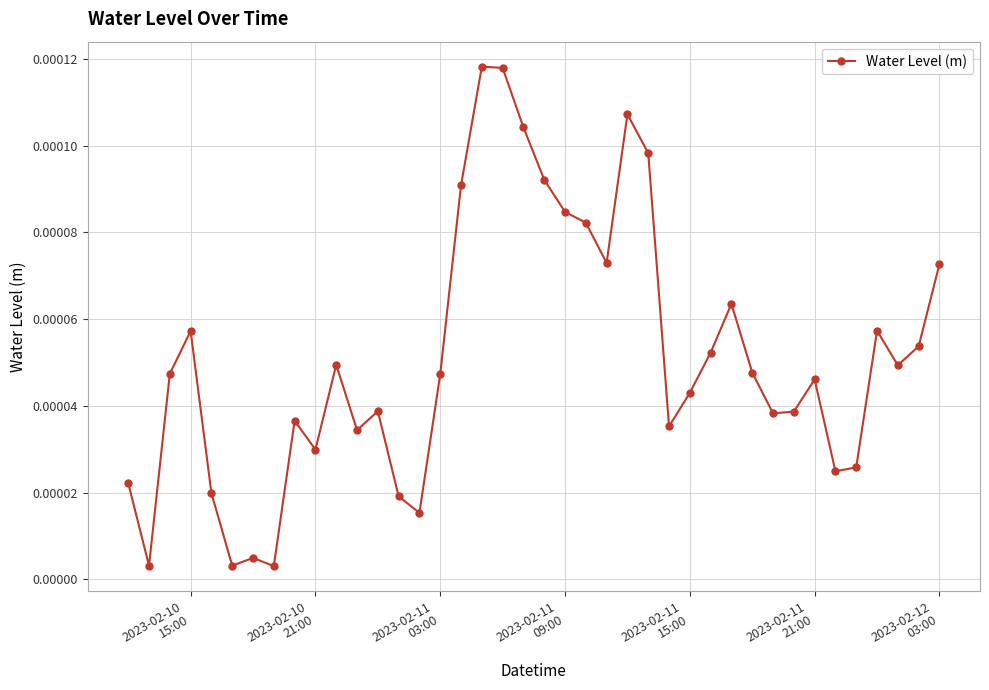

True or false: the data has more than 0 interior local peaks.

True